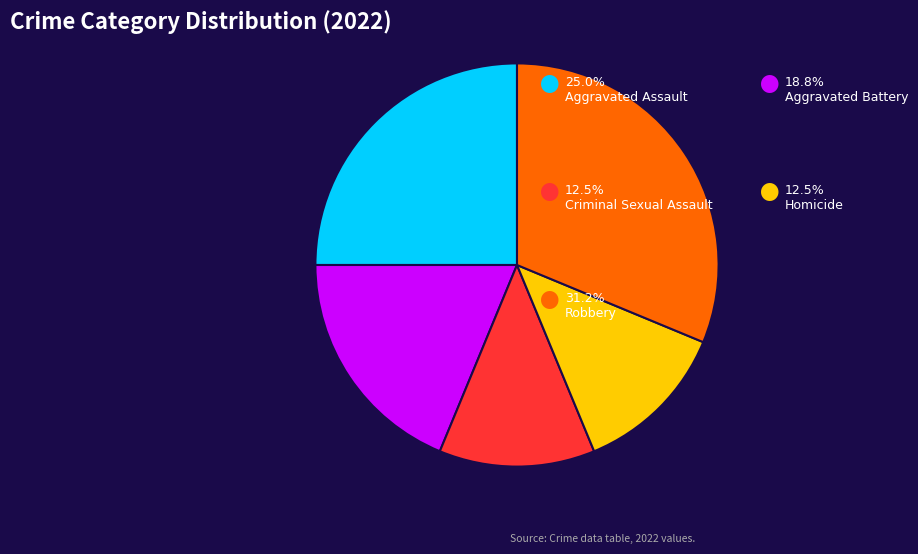

Does any single category account for the majority?

No